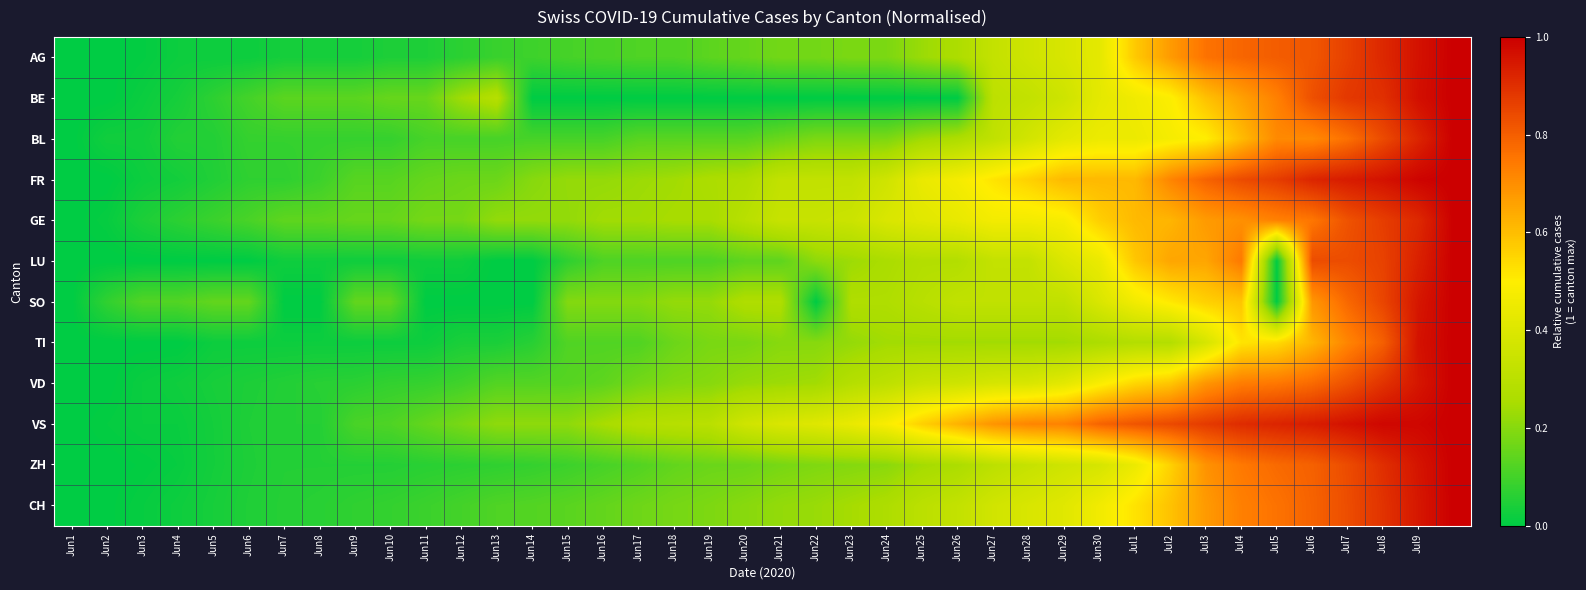

Reading right to left, transcribe all the data shown in this chart.

AG: 1.0	1.0	0.9	0.9	0.8	0.8	0.8	0.8	0.7	0.6	0.4	0.4	0.4	0.3	0.3	0.2	0.2	0.2	0.2	0.2	0.2	0.1	0.1	0.1	0.1	0.1	0.1	0.1	0.1	0.0	0.0	0.0	0.0	0.0	0.0	0.0	0.0	0.0	0.0	0.0
BE: 1.0	1.0	0.9	0.9	0.8	0.7	0.7	0.6	0.5	0.5	0.4	0.4	0.3	0.3	0.0	0.0	0.0	0.0	0.0	0.0	0.0	0.0	0.0	0.0	0.0	0.0	0.0	0.3	0.2	0.2	0.2	0.1	0.1	0.1	0.1	0.1	0.0	0.0	0.0	0.0
BL: 1.0	0.9	0.8	0.8	0.7	0.7	0.6	0.5	0.5	0.4	0.4	0.4	0.4	0.3	0.3	0.2	0.2	0.2	0.2	0.2	0.1	0.1	0.1	0.1	0.1	0.1	0.1	0.1	0.1	0.1	0.1	0.1	0.1	0.1	0.1	0.1	0.1	0.0	0.0	0.0
FR: 1.0	1.0	1.0	0.9	0.9	0.9	0.8	0.8	0.7	0.6	0.6	0.6	0.6	0.5	0.5	0.4	0.4	0.3	0.3	0.3	0.3	0.3	0.2	0.2	0.2	0.2	0.2	0.2	0.2	0.1	0.1	0.1	0.1	0.1	0.1	0.1	0.0	0.0	0.0	0.0
GE: 1.0	0.9	0.9	0.8	0.8	0.7	0.7	0.7	0.6	0.6	0.6	0.5	0.5	0.5	0.4	0.4	0.4	0.3	0.3	0.3	0.3	0.2	0.2	0.2	0.2	0.2	0.2	0.2	0.2	0.2	0.2	0.2	0.1	0.1	0.1	0.1	0.1	0.0	0.0	0.0
LU: 1.0	0.9	0.9	0.8	0.8	0.0	0.7	0.7	0.7	0.6	0.4	0.4	0.3	0.3	0.3	0.3	0.3	0.2	0.2	0.1	0.1	0.1	0.1	0.1	0.1	0.1	0.0	0.0	0.0	0.0	0.0	0.0	0.0	0.0	0.0	0.0	0.0	0.0	0.0	0.0
SO: 1.0	1.0	0.9	0.8	0.7	0.0	0.6	0.6	0.5	0.5	0.4	0.3	0.3	0.3	0.3	0.3	0.3	0.3	0.0	0.3	0.3	0.2	0.2	0.2	0.2	0.2	0.0	0.0	0.0	0.0	0.1	0.1	0.0	0.0	0.1	0.1	0.1	0.1	0.1	0.0
TI: 1.0	1.0	0.8	0.7	0.6	0.5	0.5	0.4	0.3	0.3	0.3	0.2	0.2	0.2	0.2	0.2	0.2	0.2	0.2	0.2	0.2	0.2	0.2	0.1	0.1	0.1	0.1	0.0	0.0	0.0	0.0	0.0	0.0	0.0	0.0	0.0	0.0	0.0	0.0	0.0
VD: 1.0	1.0	0.9	0.8	0.8	0.7	0.7	0.7	0.6	0.5	0.5	0.4	0.4	0.4	0.4	0.3	0.3	0.3	0.2	0.2	0.2	0.2	0.2	0.2	0.1	0.1	0.1	0.1	0.1	0.1	0.1	0.1	0.1	0.1	0.0	0.0	0.0	0.0	0.0	0.0
VS: 1.0	1.0	1.0	1.0	0.9	0.9	0.9	0.9	0.8	0.8	0.8	0.7	0.7	0.7	0.6	0.6	0.5	0.4	0.4	0.4	0.4	0.3	0.3	0.3	0.2	0.2	0.2	0.2	0.2	0.1	0.1	0.1	0.1	0.1	0.0	0.0	0.0	0.0	0.0	0.0
ZH: 1.0	1.0	0.9	0.8	0.8	0.8	0.7	0.7	0.6	0.4	0.4	0.4	0.3	0.3	0.3	0.2	0.2	0.2	0.2	0.2	0.2	0.2	0.1	0.1	0.1	0.1	0.1	0.1	0.1	0.1	0.1	0.1	0.1	0.1	0.0	0.0	0.0	0.0	0.0	0.0
CH: 1.0	0.9	0.9	0.8	0.8	0.8	0.7	0.7	0.6	0.5	0.5	0.4	0.4	0.4	0.3	0.3	0.3	0.2	0.2	0.2	0.2	0.2	0.2	0.2	0.1	0.1	0.1	0.1	0.1	0.1	0.1	0.1	0.1	0.1	0.0	0.0	0.0	0.0	0.0	0.0